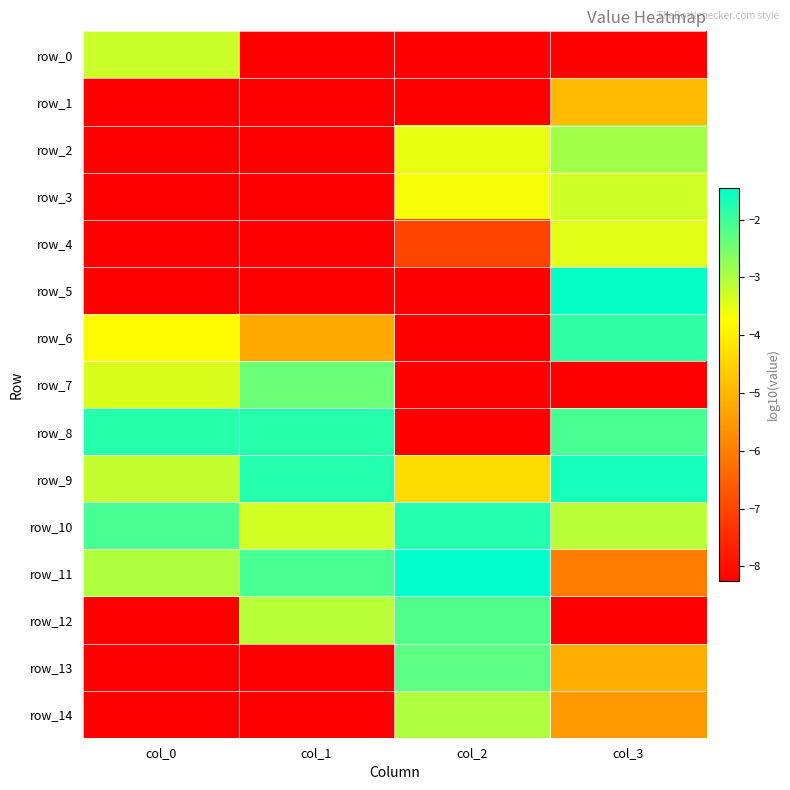

What value does the row_10 series have at col_1?

-3.3